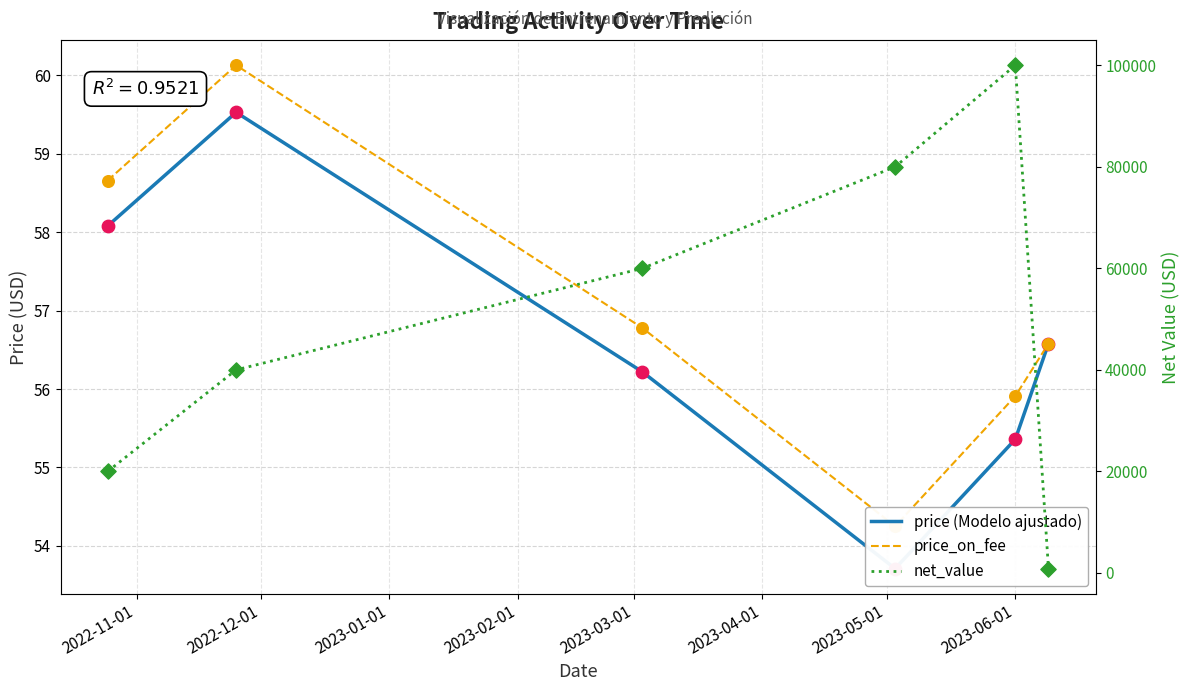

Is the value of net_value (points) at 2023-02-01 greater than the value of price_on_fee at 2023-02-01?

Yes